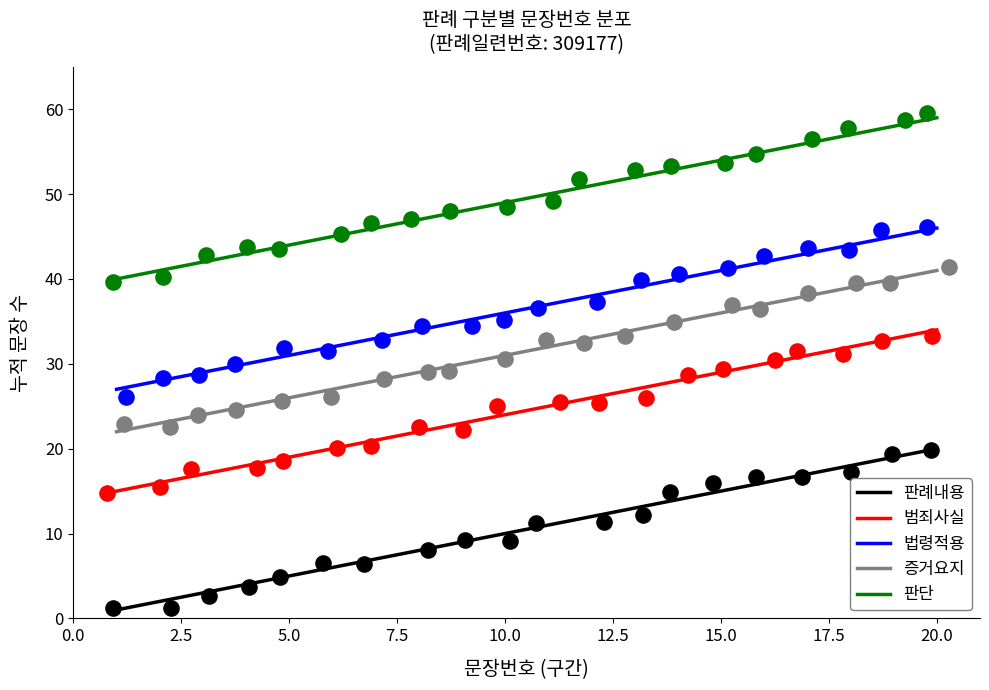

Which series has the largest total across all categories?

판례내용